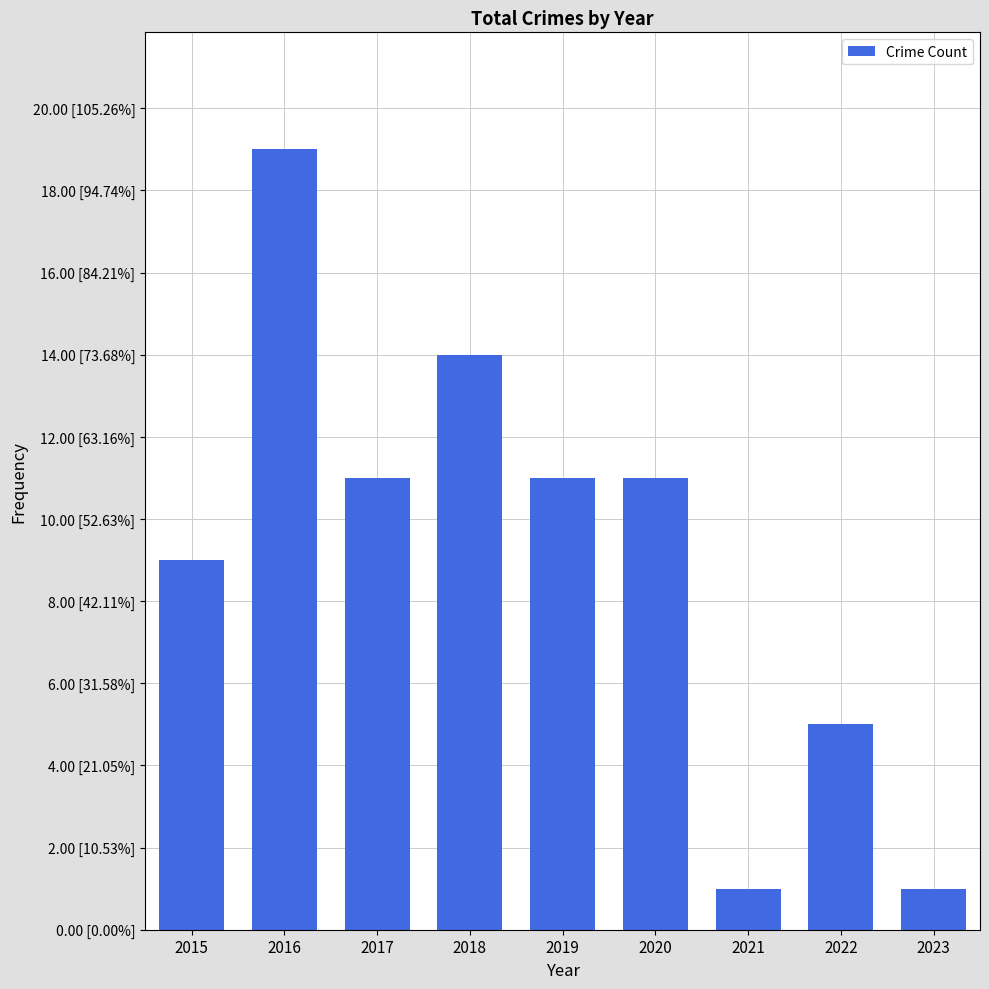

List the labels in order of value, smallest first.

2021, 2023, 2022, 2015, 2017, 2019, 2020, 2018, 2016